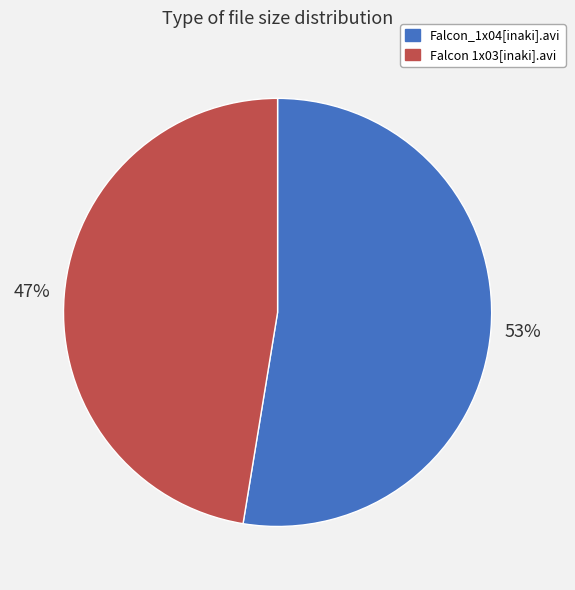

Is there any slice that represents more than half of the pie?

Yes